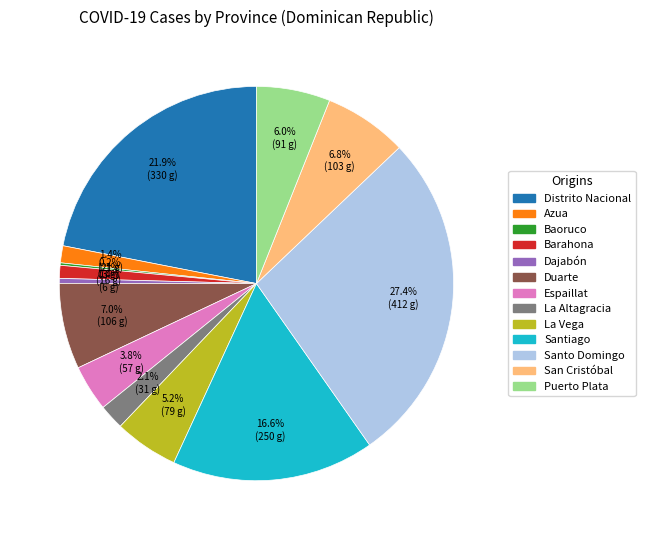

Is there any slice that represents more than half of the pie?

No